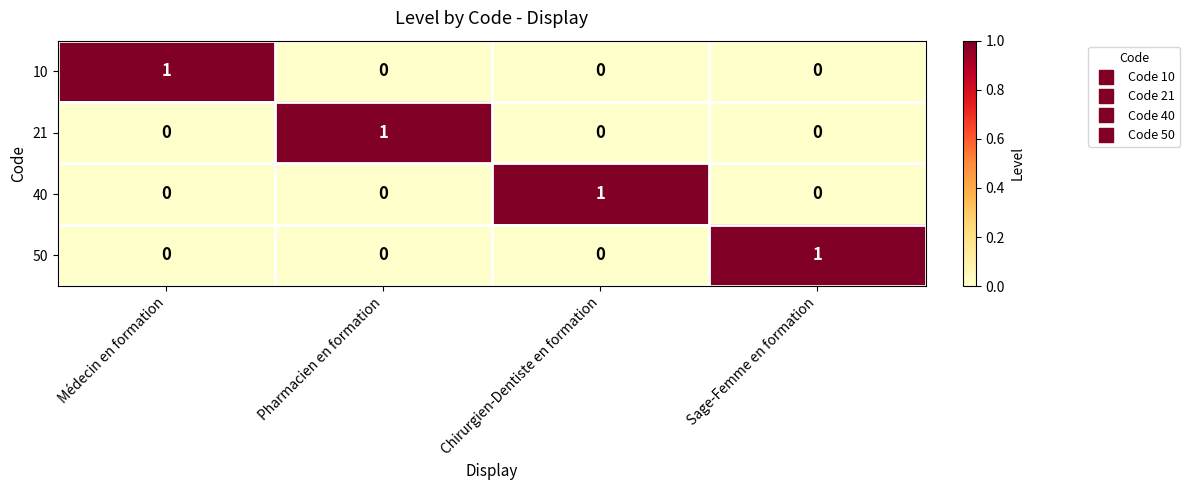

Which category has the highest value in the 10 series?

Médecin en formation